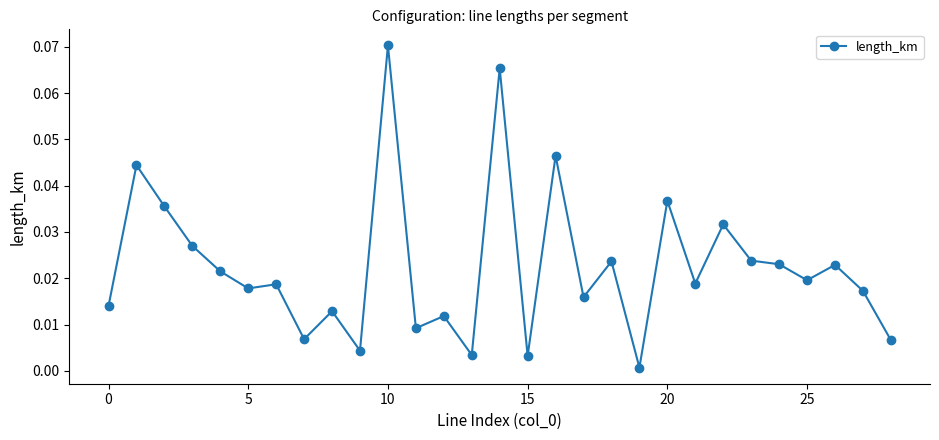

True or false: there are more than 0 points higher than both neighbors.

True